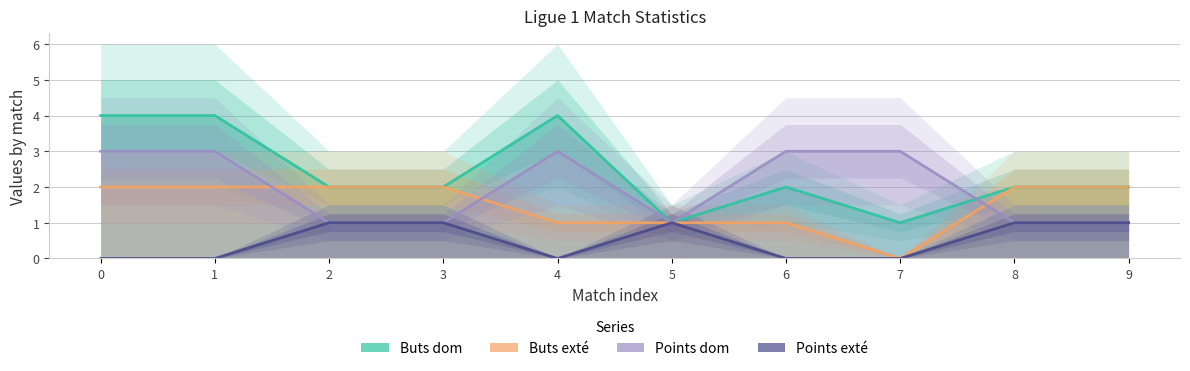

List the series in order of their peak value, highest first.

Buts dom, Points dom, Buts exté, Points exté